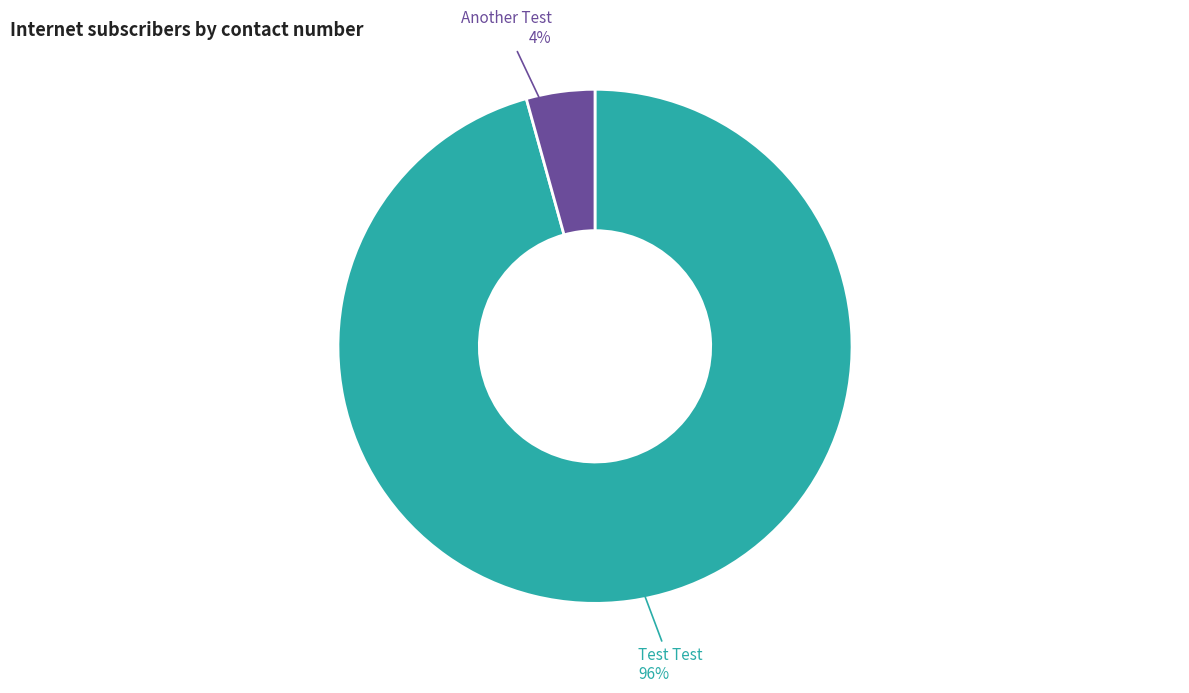

To the nearest percent, what is the average slice percentage?

50%